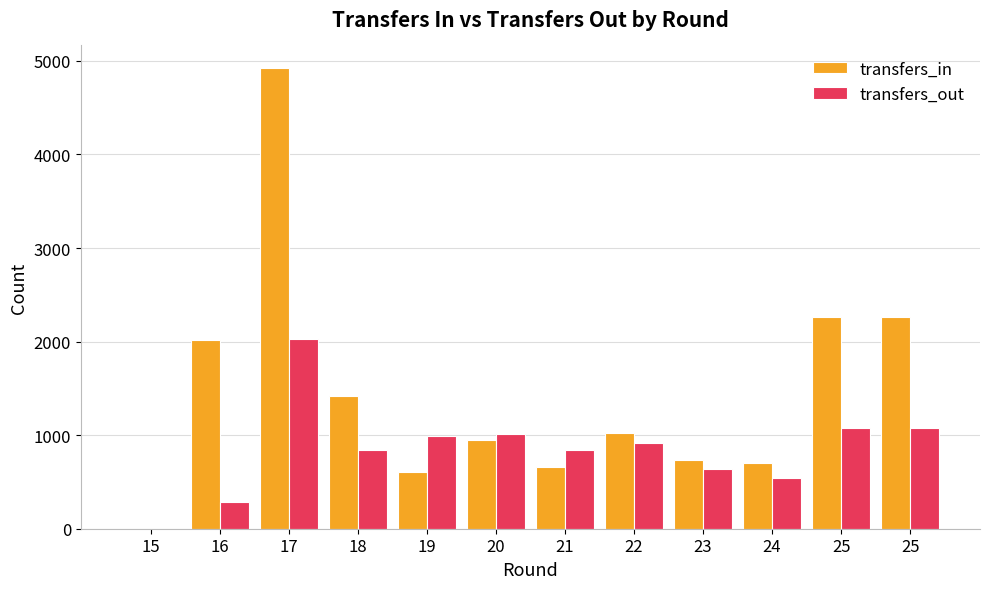

Which has a higher value, 20 or 15?

20